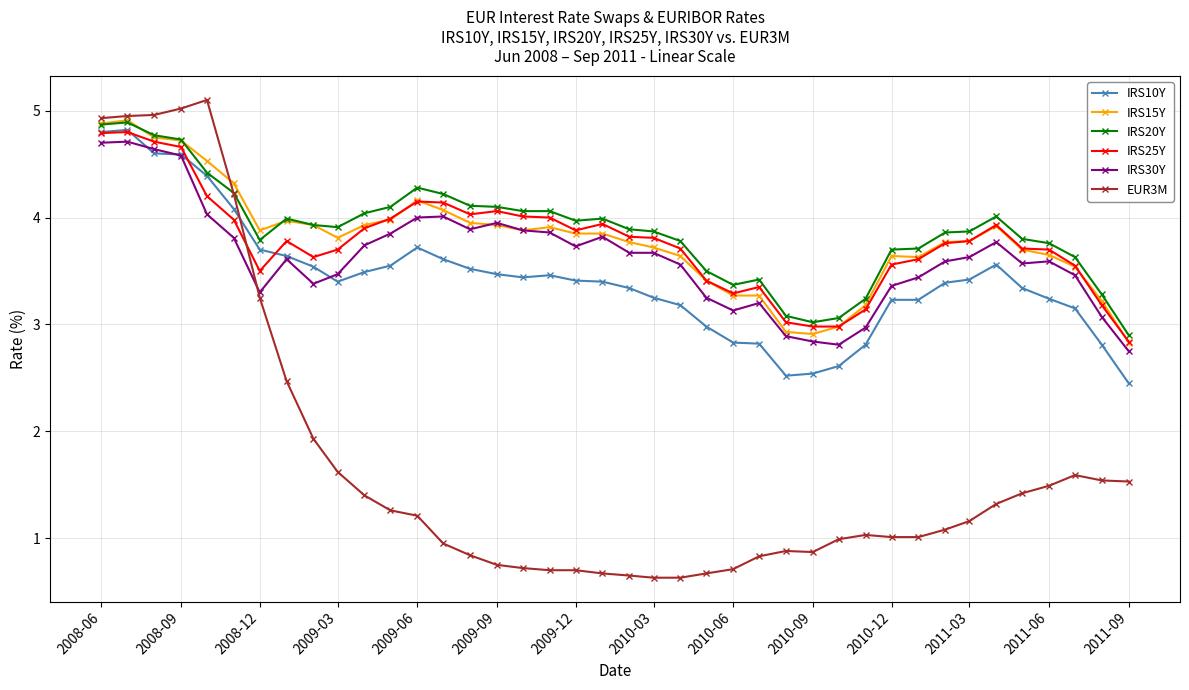

What is the value of the IRS25Y point at the 33rd from the left?

3.8